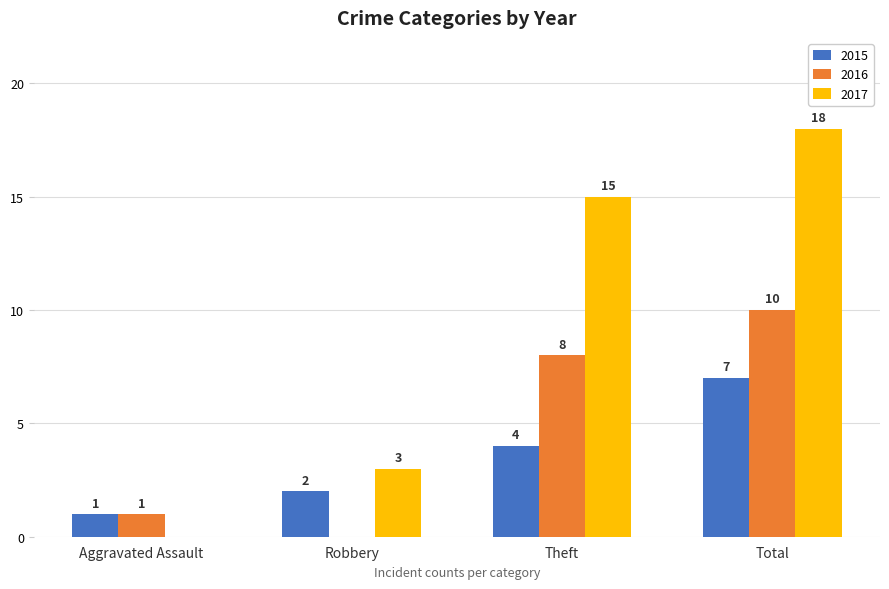

Reading right to left, extract all data points from this chart.

2015: 7	4	2	1
2016: 10	8	0	1
2017: 18	15	3	0